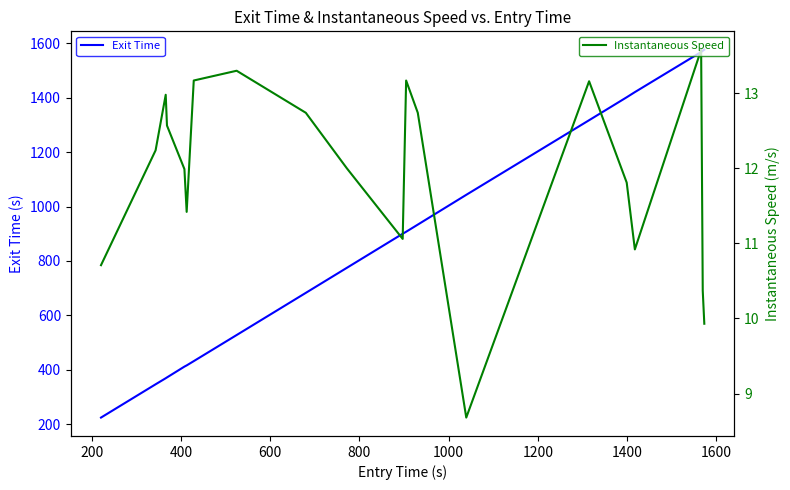

What is the lowest value of the Exit Time series?

223.9